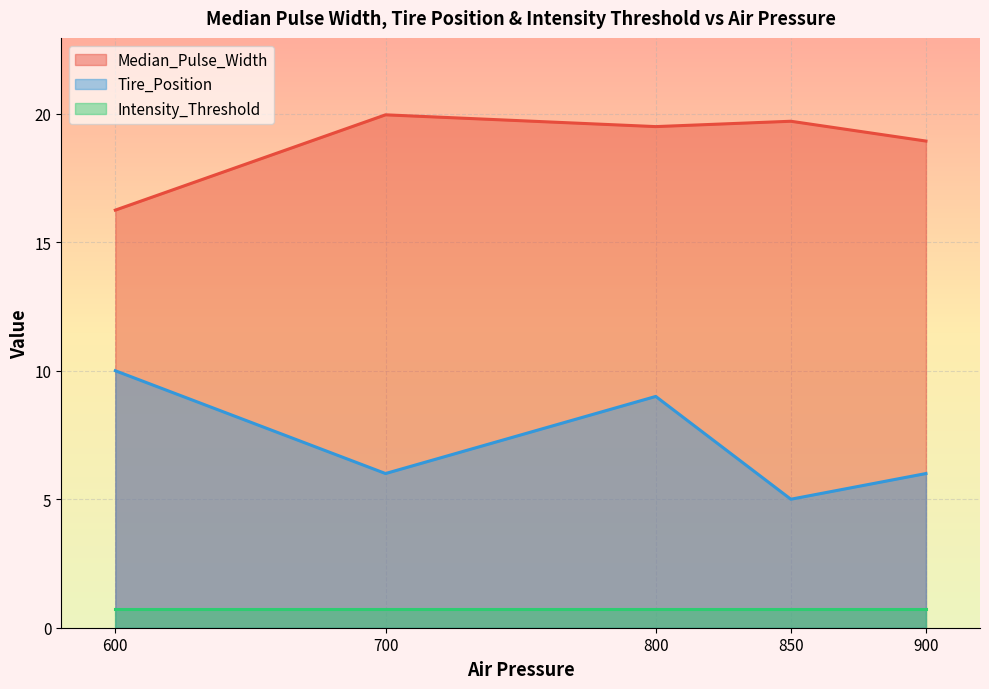

What are all the series names shown in the legend?

Median_Pulse_Width, Tire_Position, Intensity_Threshold